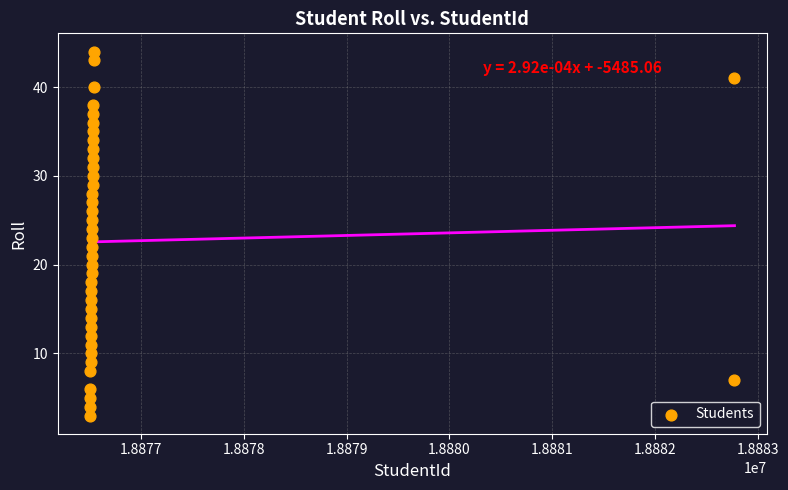

What is the range of X values (max minus min)?

6273